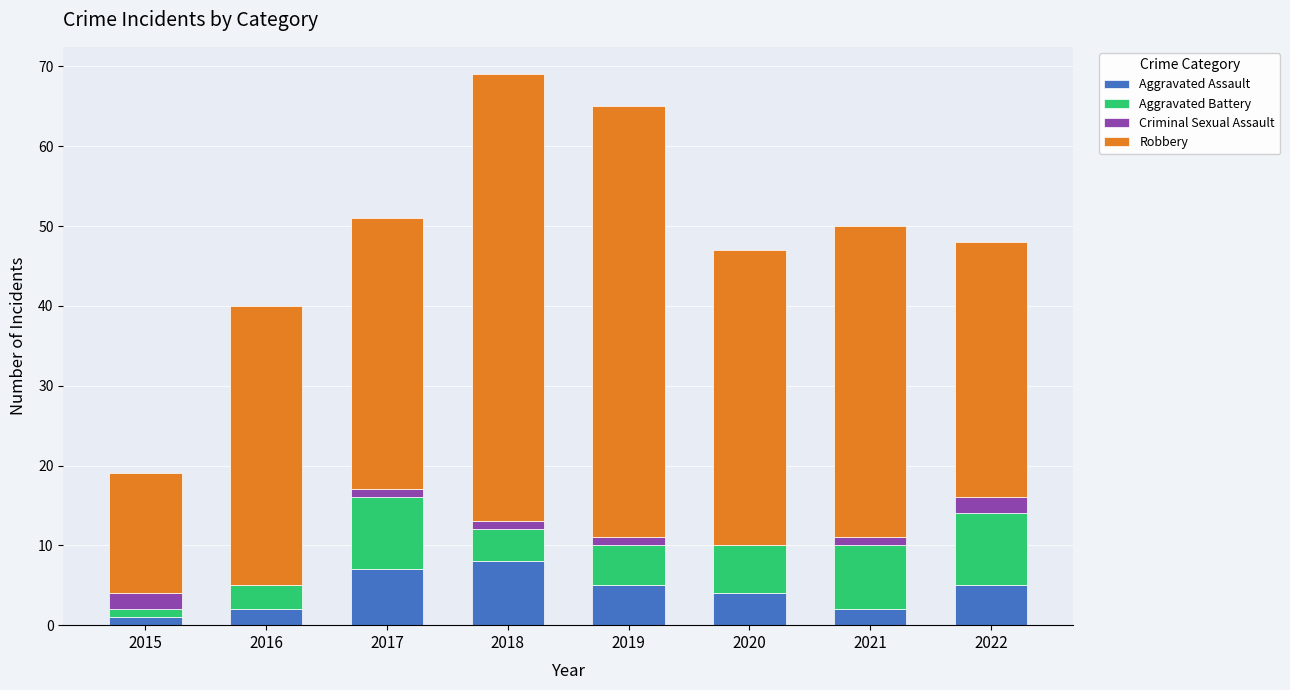

How many distinct data groups are displayed?

4